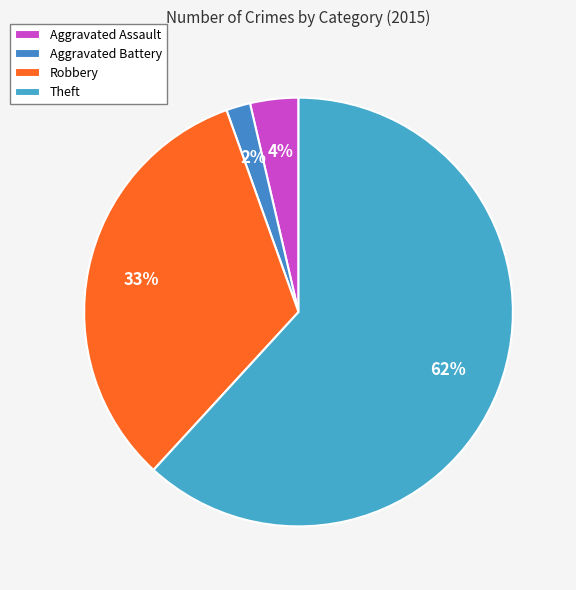

How many segments does this pie chart have?

4